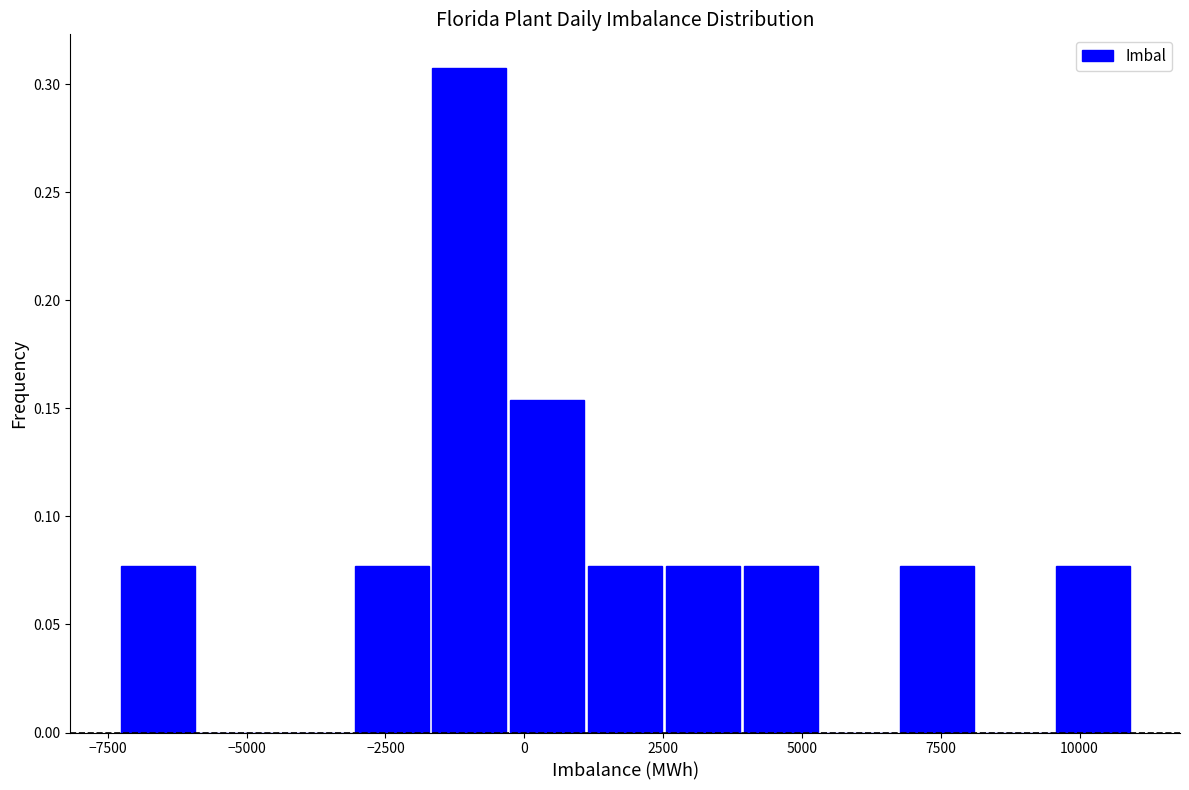

Around what value on the x-axis is the tallest bar? Give the approximate position of its centre, as read against the axis.

-1000